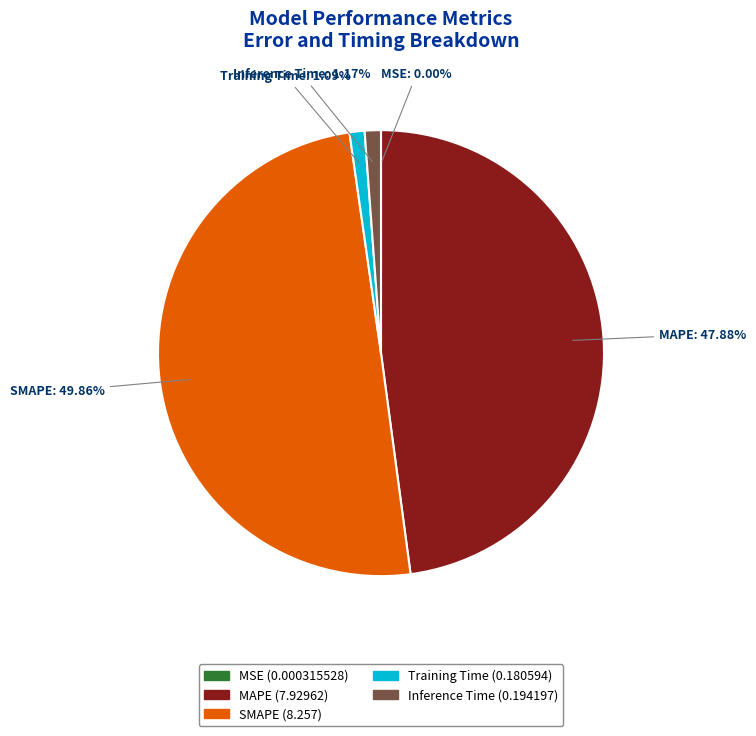

True or false: SMAPE accounts for 42% of the total.

False